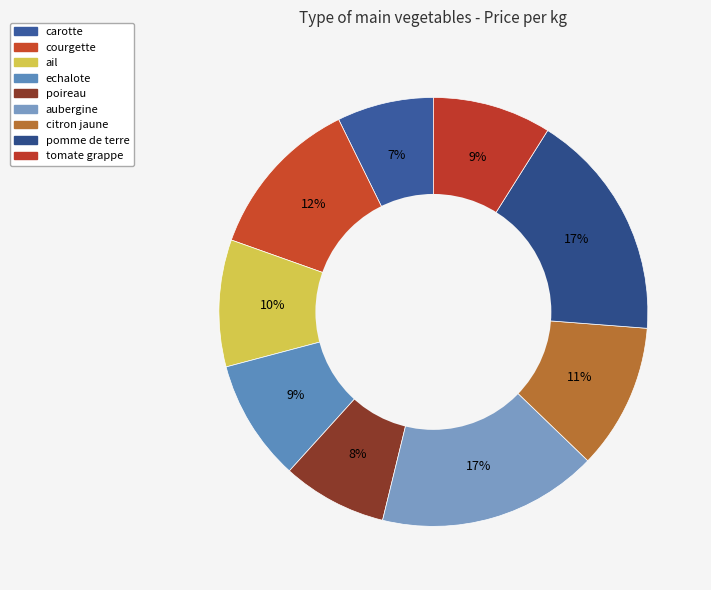

Rank the categories by value from lowest to highest.

carotte, poireau, tomate grappe, echalote, ail, citron jaune, courgette, aubergine, pomme de terre